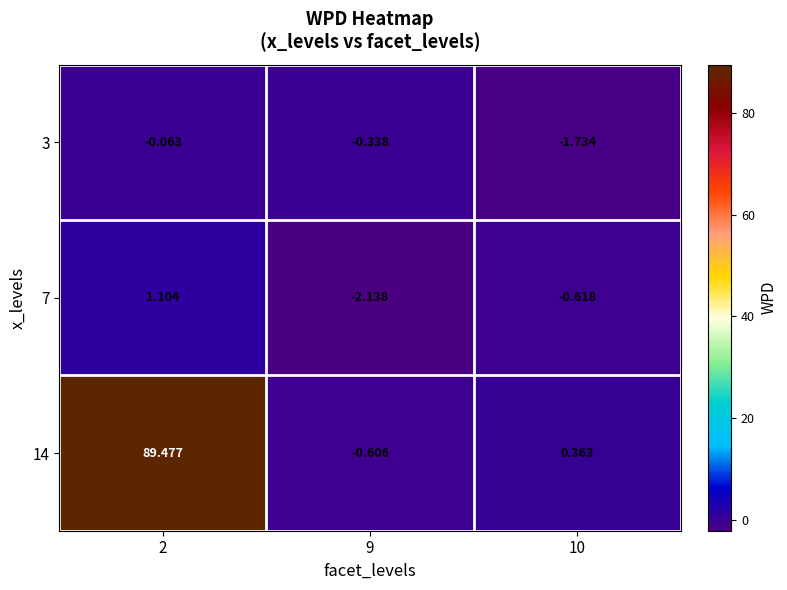

Reading right to left, list all the values displayed in this chart.

3: 10=-1.7	9=-0.3	2=-0.1
7: 10=-0.6	9=-2.1	2=1.1
14: 10=0.4	9=-0.6	2=89.5